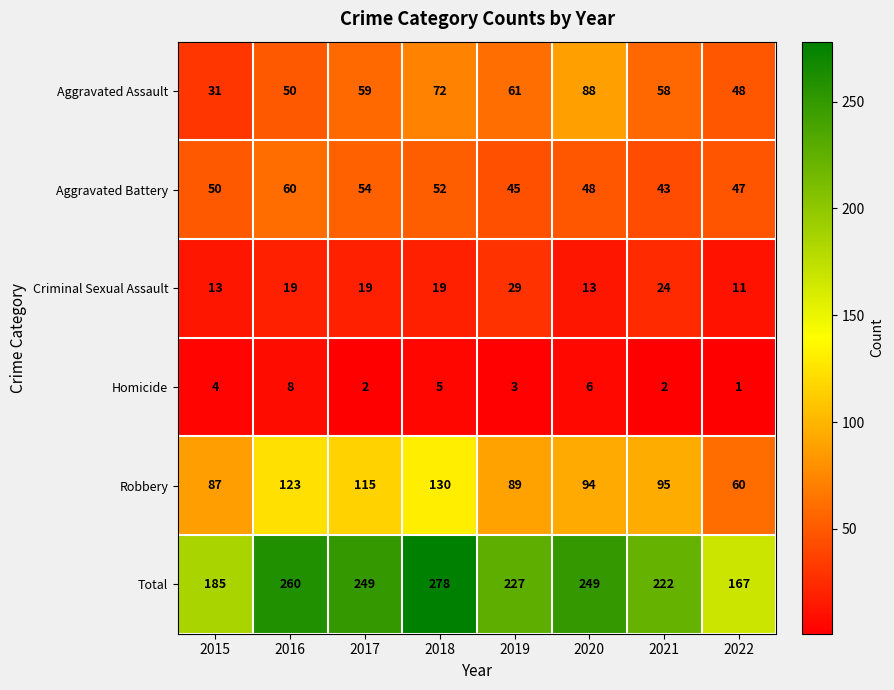

Which series has the largest total across all categories?

Total